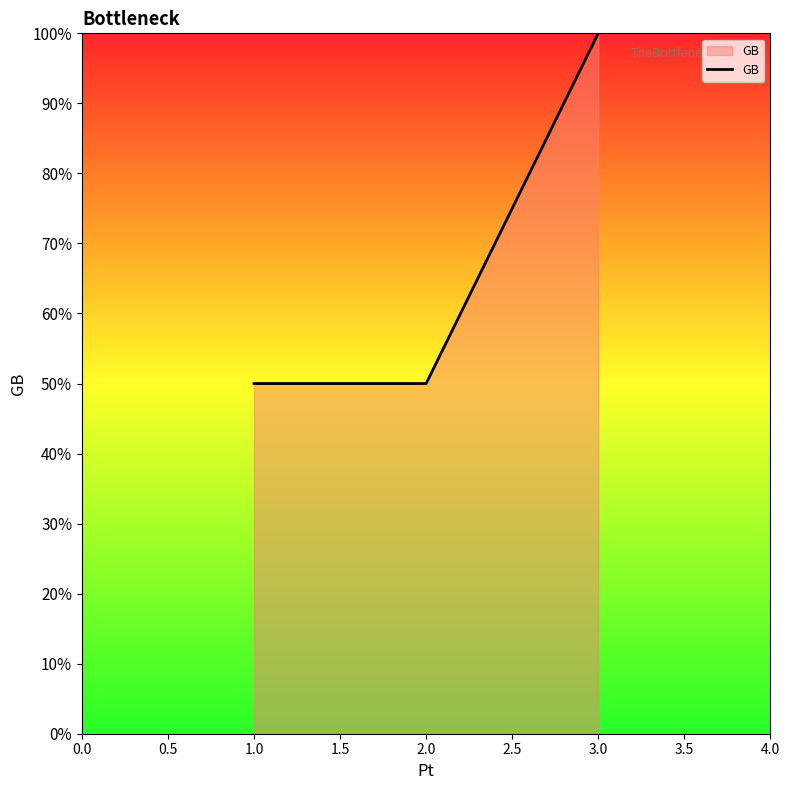

What is the ratio of the value at 1.0 to the value at 2.0?

1.0